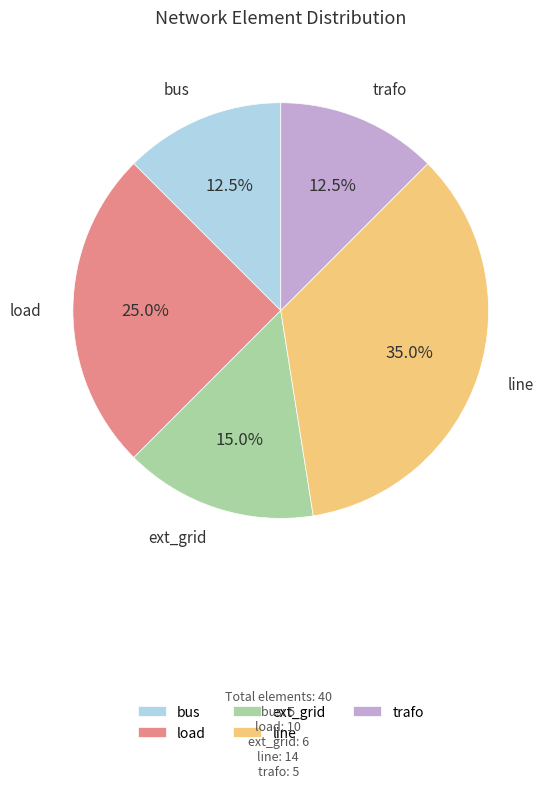

Which category has the biggest portion of the pie?

line